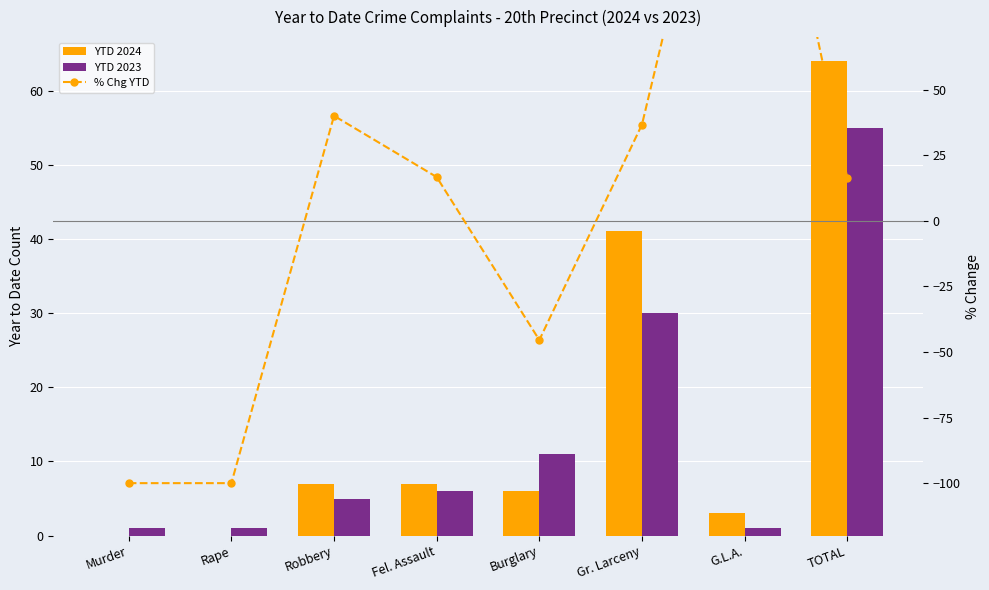

At which category is the sum across all series the highest?

G.L.A.